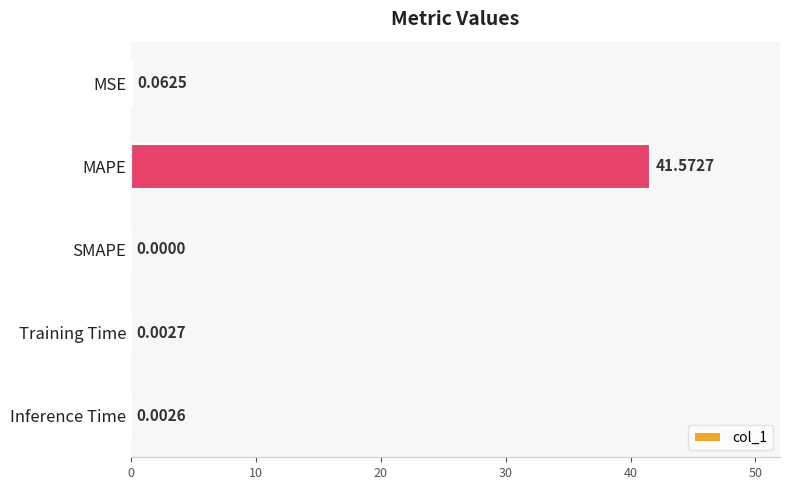

What is the sum of all values?

41.6